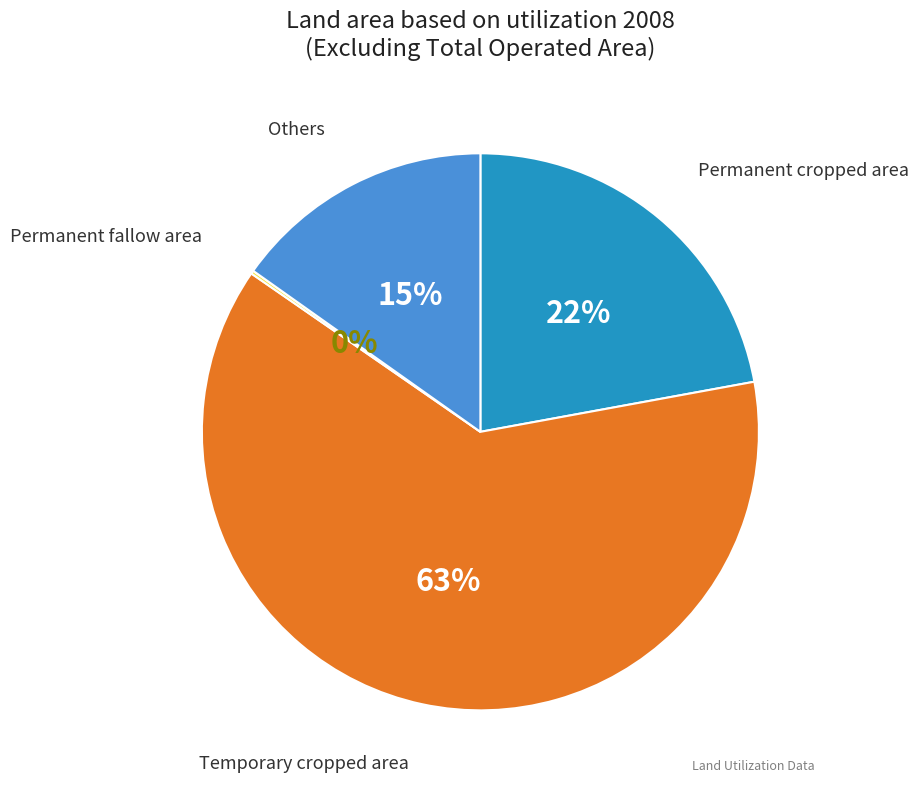

True or false: Others accounts for 15% of the total.

True